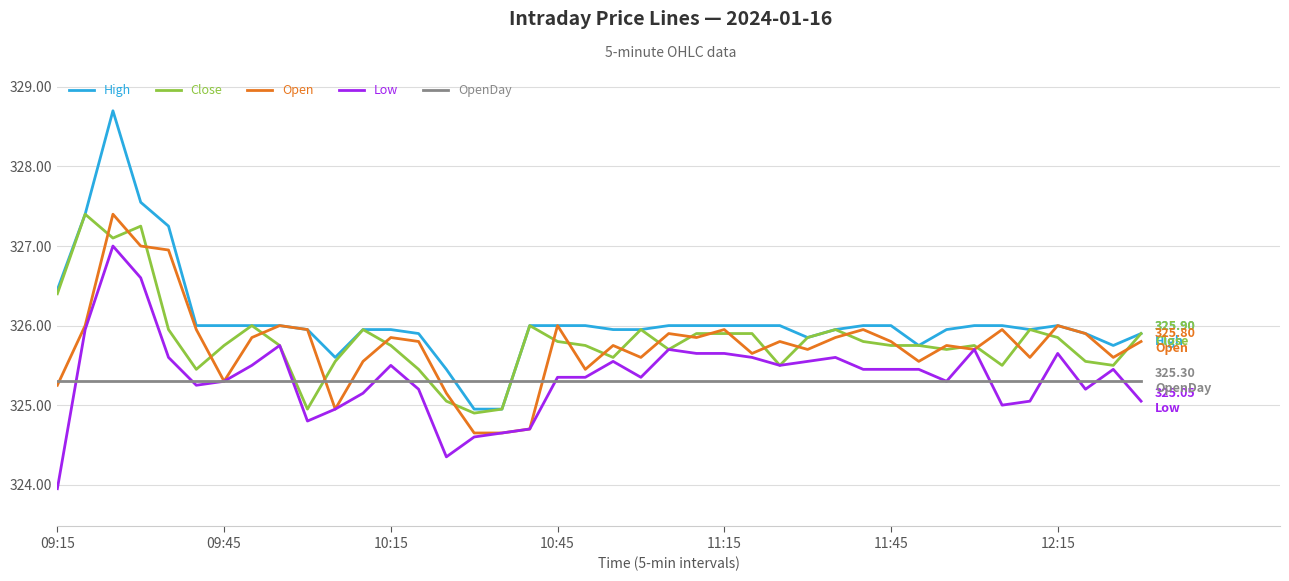

True or false: High and Low intersect in this chart.

False